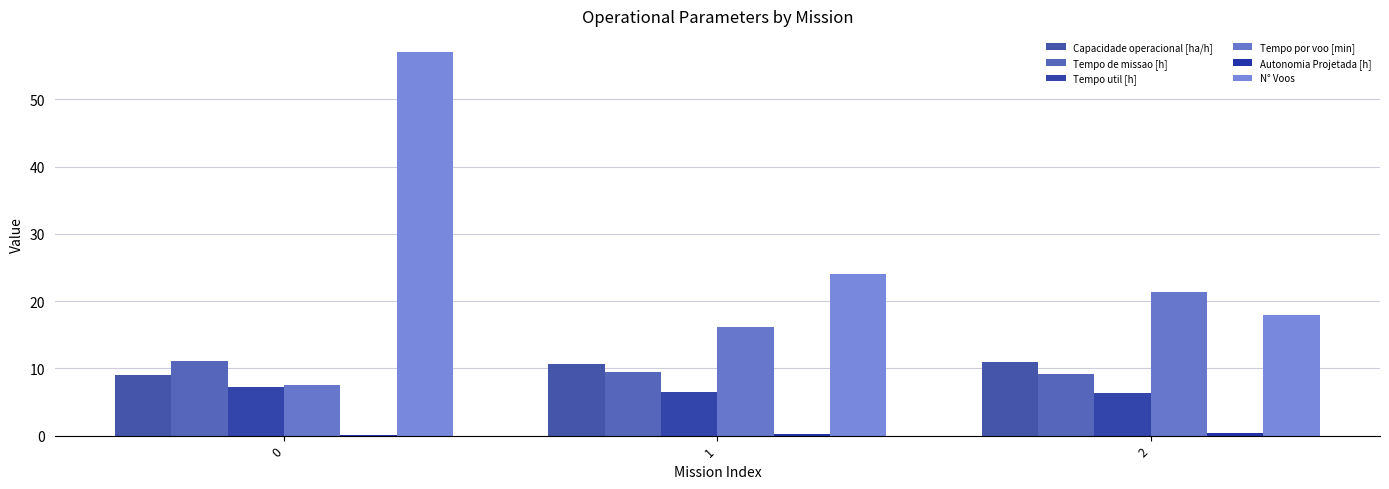

Reading left to right, what are all the values shown in this chart?

Capacidade operacional [ha/h]: 9.0	10.6	10.9
Tempo de missao [h]: 11.1	9.4	9.1
Tempo util [h]: 7.2	6.5	6.4
Tempo por voo [min]: 7.6	16.2	21.3
Autonomia Projetada [h]: 0.1	0.2	0.4
N° Voos: 57.0	24.0	18.0